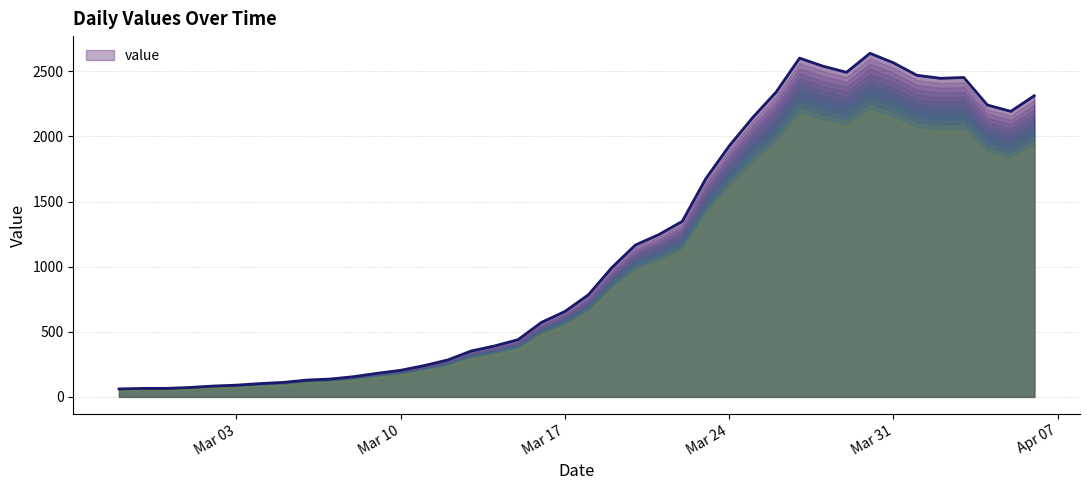

Count the number of categories in the chart.

40